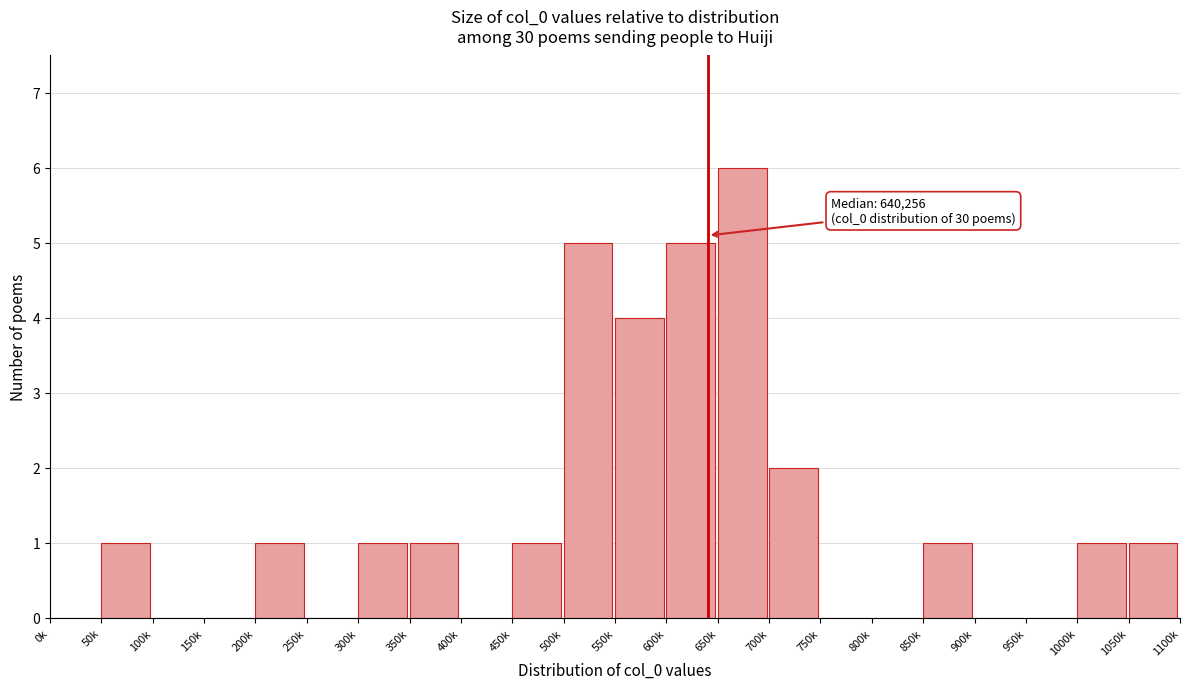

Reading left to right, transcribe all the data shown in this chart.

0k=0	50k=1	100k=0	150k=0	200k=1	250k=0	300k=1	350k=1	400k=0	450k=1	500k=5	550k=4	600k=5	650k=6	700k=2	750k=0	800k=0	850k=1	900k=0	950k=0	1000k=1	1050k=1